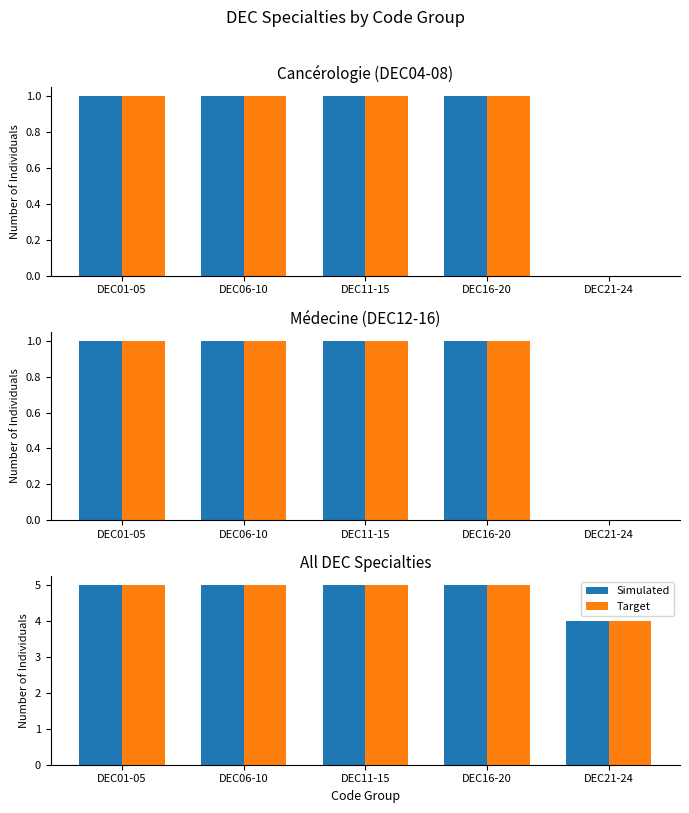

Which series has the largest total across all categories?

Simulated